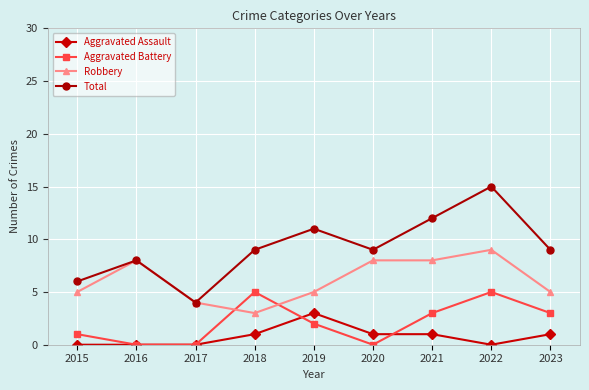

Count the number of data series in this chart.

4